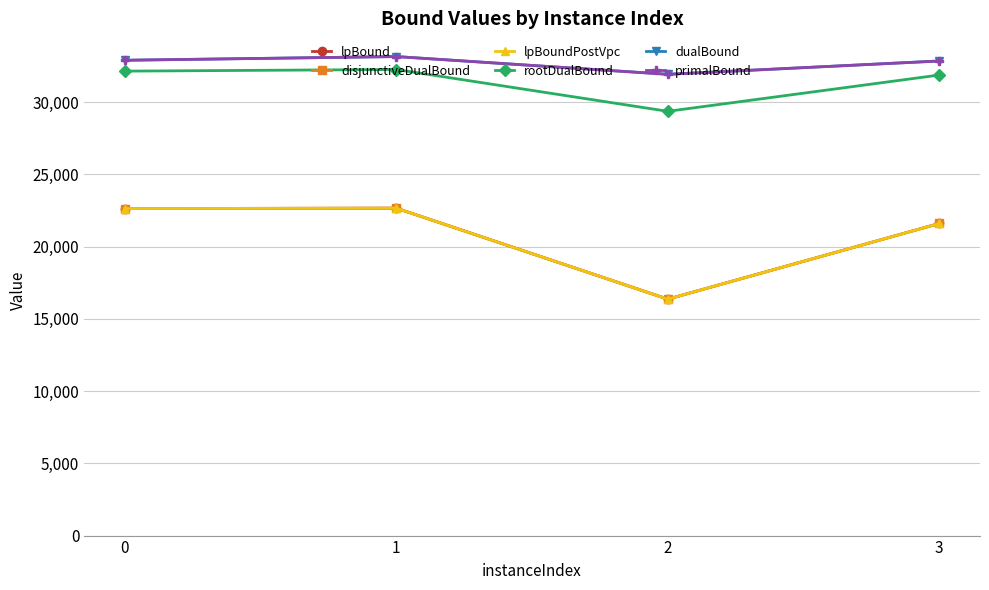

Does the chart display data point markers on the line(s)?

Yes